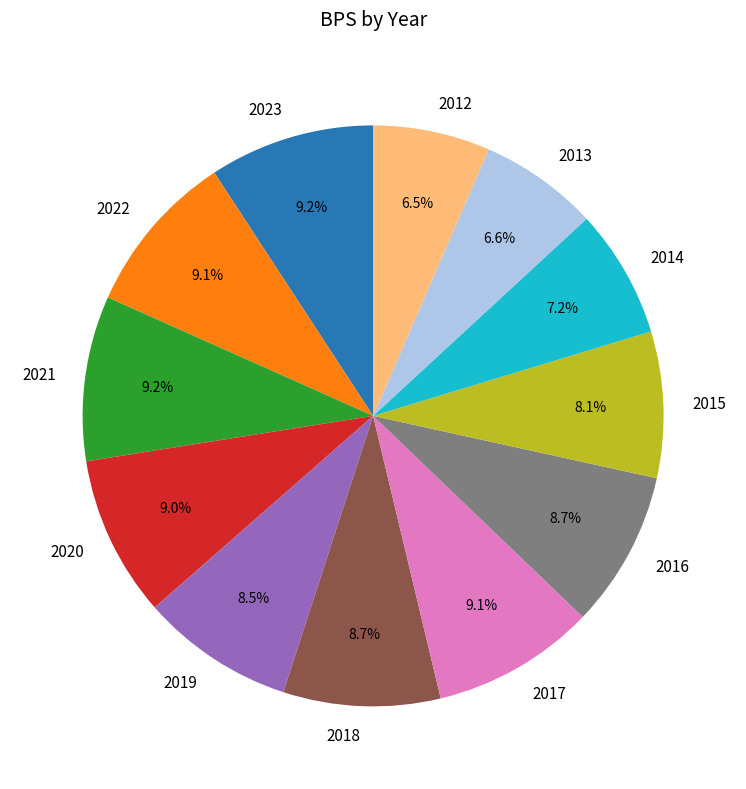

True or false: 2013 accounts for 7% of the total.

True